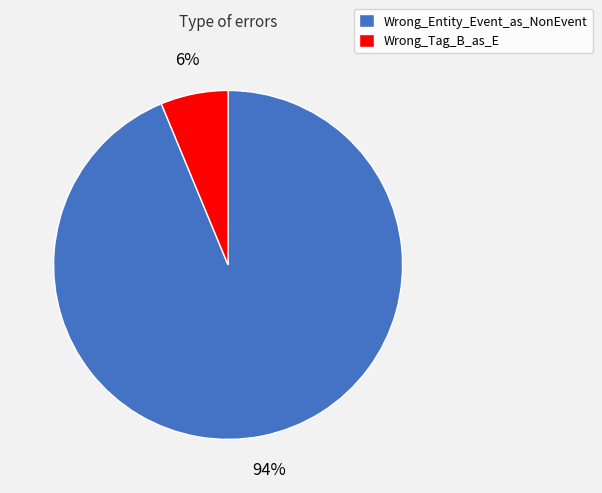

Count the number of slices in the pie.

2